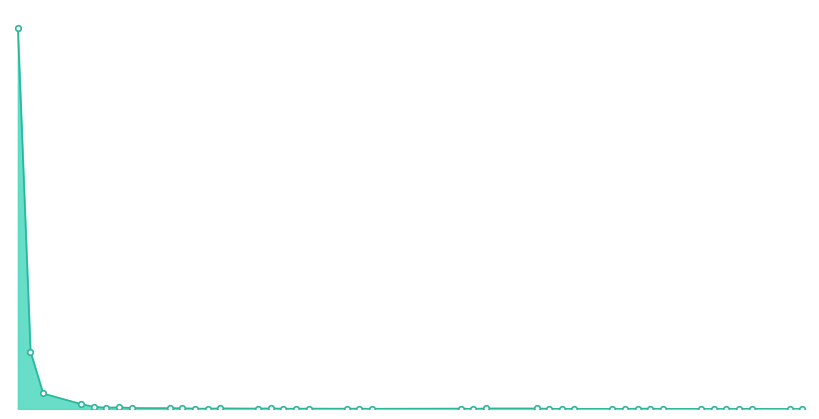

Rank the categories by value from highest to lowest.

2023-08-30, 2023-08-31, 2023-09-01, 2023-09-04, 2023-09-05, 2023-09-07, 2023-09-06, 2023-09-08, 2023-09-11, 2023-09-12, 2023-09-15, 2023-09-19, 2023-10-06, 2023-10-10, 2023-09-18, 2023-10-04, 2023-09-13, 2023-09-22, 2023-10-18, 2023-10-19, 2023-09-26, 2023-09-25, 2023-09-14, 2023-09-20, 2023-09-21, 2023-09-27, 2023-10-11, 2023-10-13, 2023-10-26, 2023-10-27, 2023-10-05, 2023-10-16, 2023-10-20, 2023-10-12, 2023-10-24, 2023-10-23, 2023-10-17, 2023-10-25, 2023-10-30, 2023-10-31